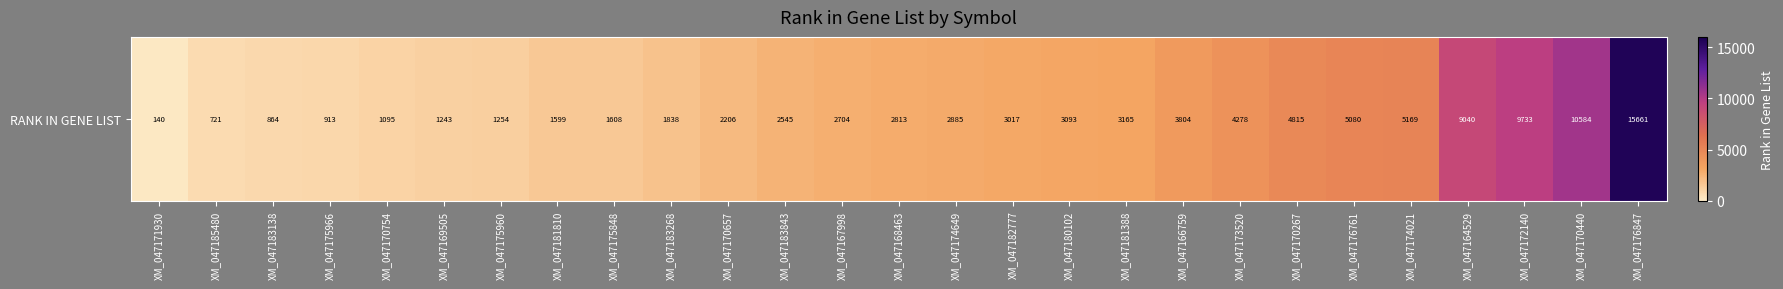

How many data points are above 2813?

13